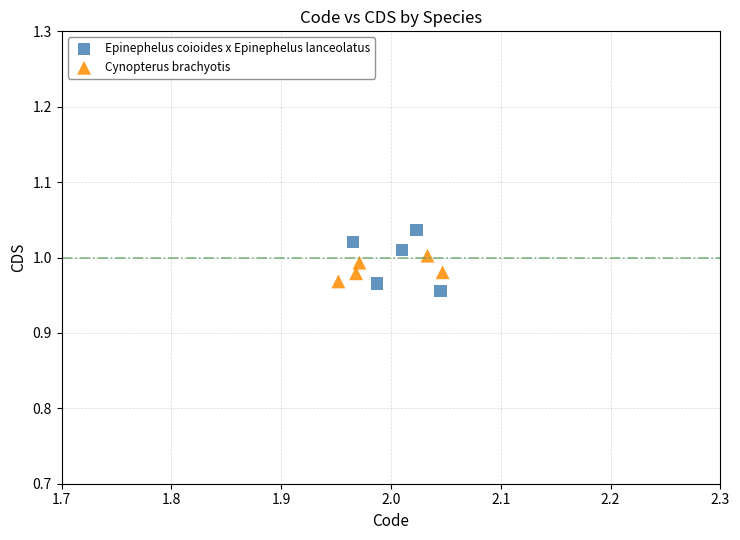

Which series has the largest Y range (max minus min)?

Epinephelus coioides x Epinephelus lanceolatus